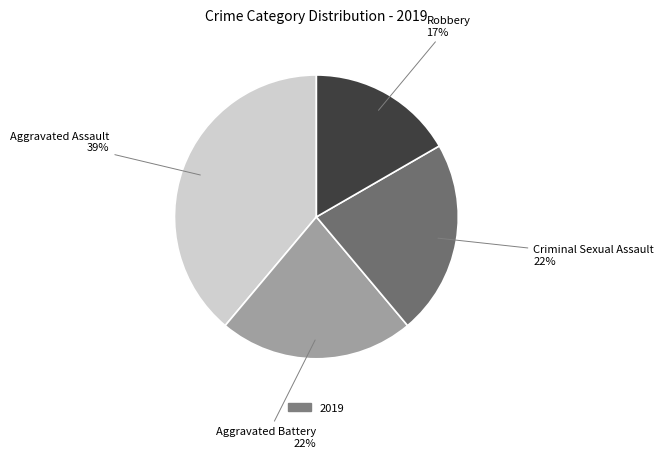

Does any single category account for the majority?

No